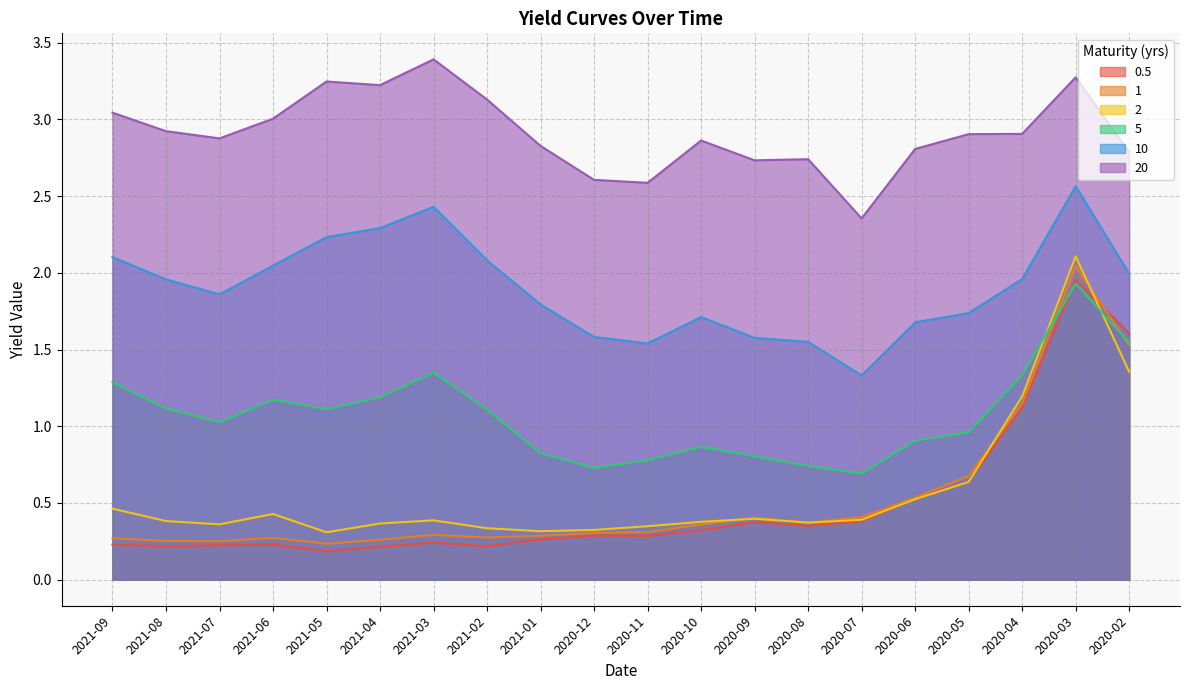

Where is 2 nearest to the value 1?

2020-04